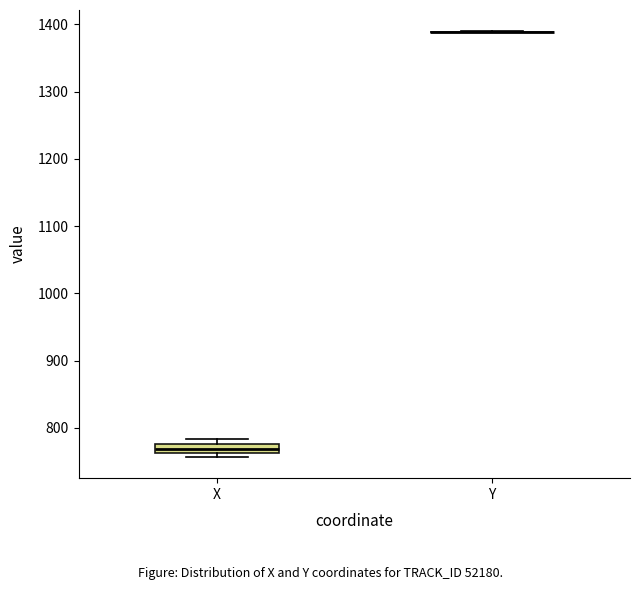

Comparing the boxes themselves (not the whiskers), which one is the tallest?

X